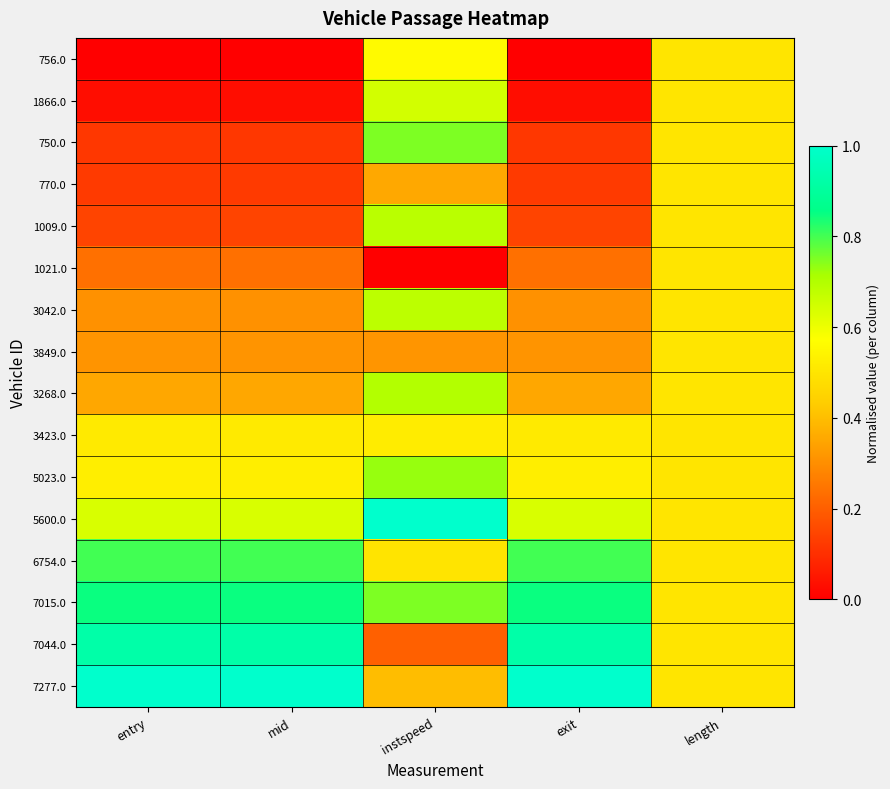

What is the difference between the highest and lowest values at instspeed?

1.0